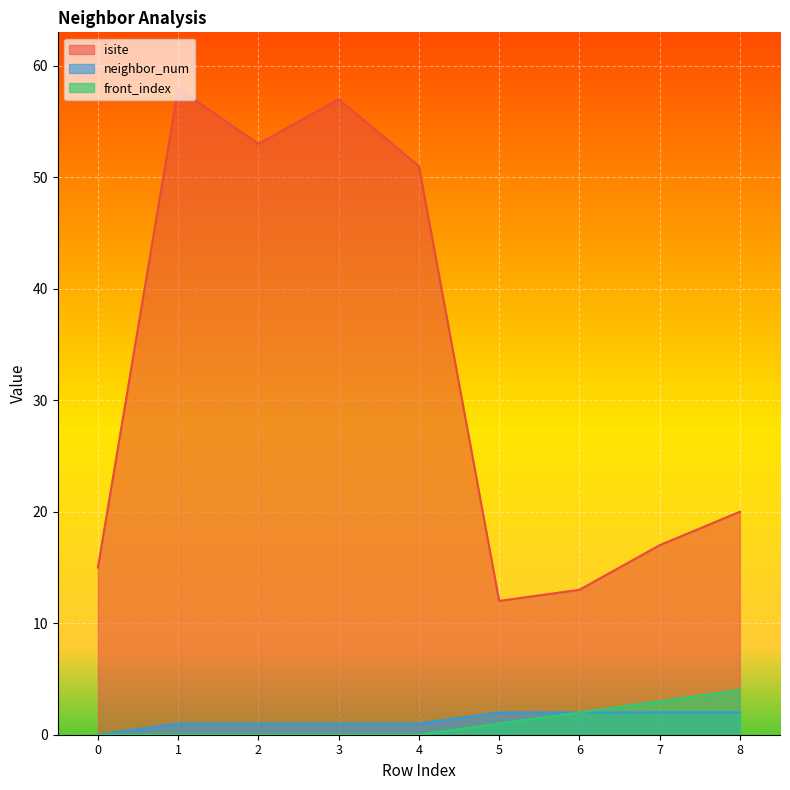

Is the value of neighbor_num at 3 greater than the value of isite at 6?

No